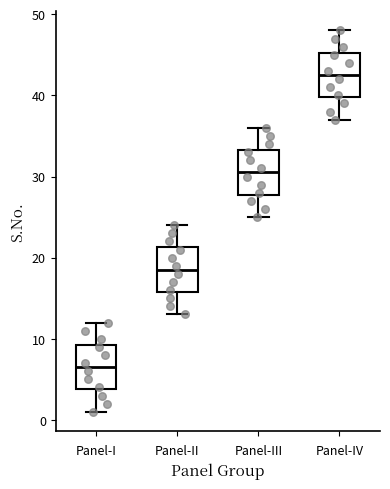

Reading left to right, transcribe this box plot: for each box, give where its median line is, the range the box spans, and where its two whiskers end, as read against the y-axis. The values are not printed on the chart, so give them approximately, as read against the axis.

Panel-I: median 7, box 4 to 9, whiskers 1 to 12
Panel-II: median 19, box 16 to 21, whiskers 13 to 24
Panel-III: median 31, box 28 to 33, whiskers 25 to 36
Panel-IV: median 43, box 40 to 45, whiskers 37 to 48